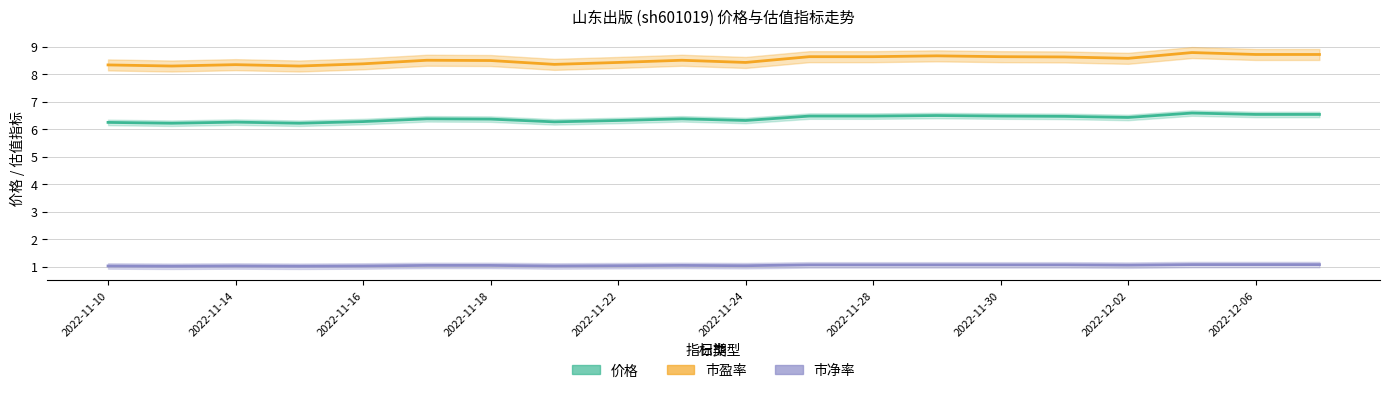

At which category does the chart reach its minimum across all series?

2022-11-14